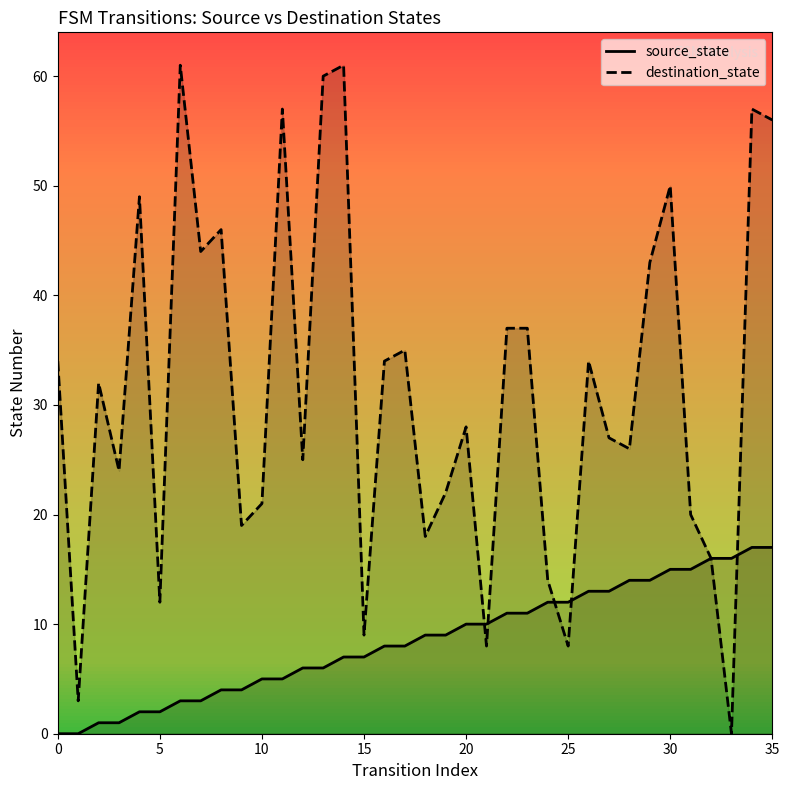

Rank the series at 28 from highest to lowest value.

destination_state, source_state